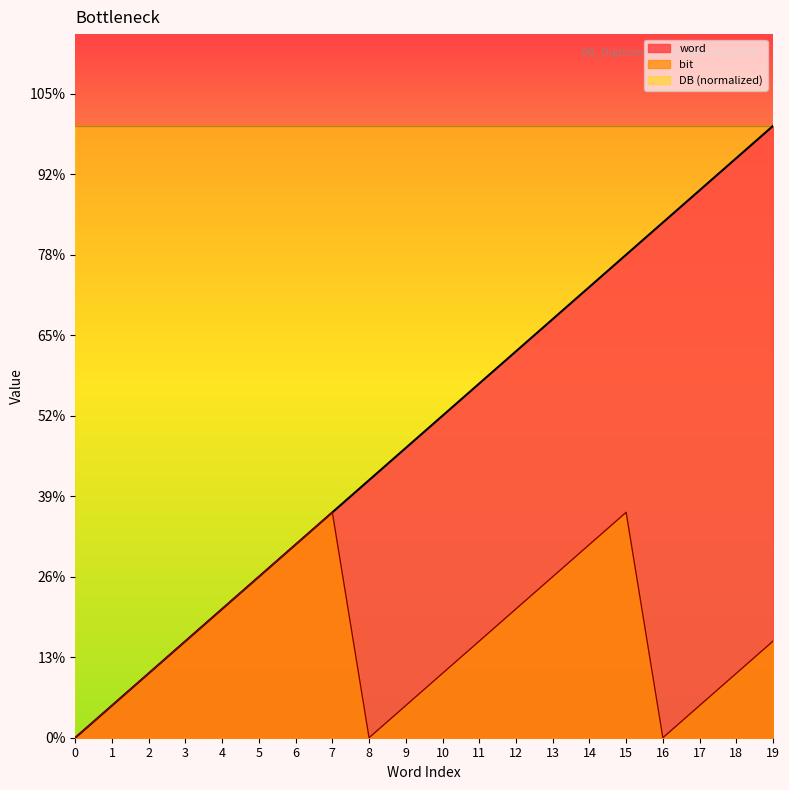

Is the value of bit at 6 greater than the value of word at 4?

Yes